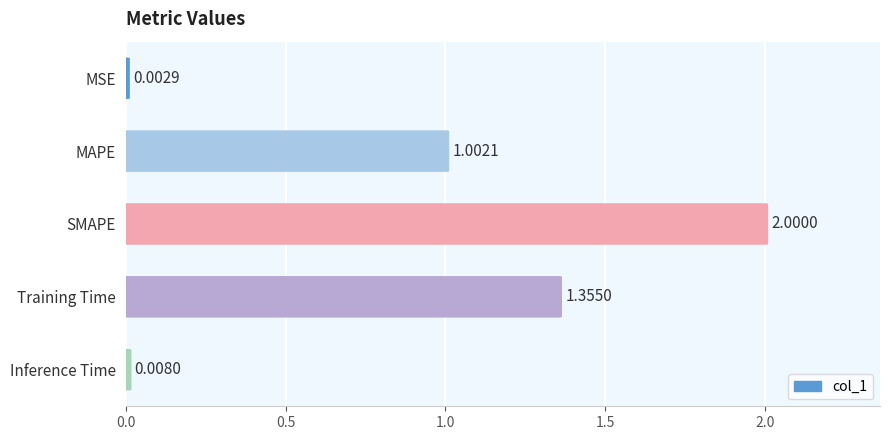

At which label is the value closest to 1?

MAPE